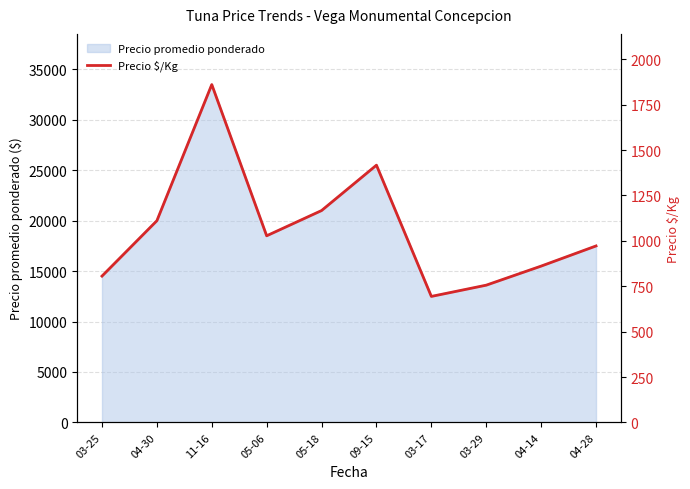

What is the label of the 7th point from the left?

03-17